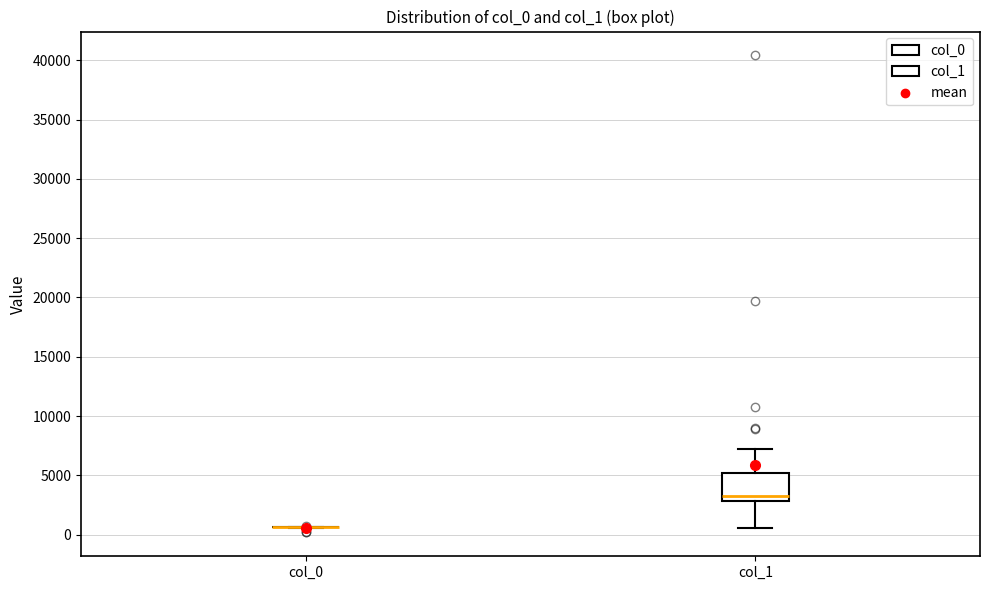

Reading left to right, transcribe this box plot: for each box, give where its median line is, the range the box spans, and where its two whiskers end, as read against the y-axis. The values are not printed on the chart, so give them approximately, as read against the axis.

col_0: box collapsed to a line at 500, whiskers 500 to 500
col_1: median 3500, box 3000 to 5000, whiskers 500 to 7000